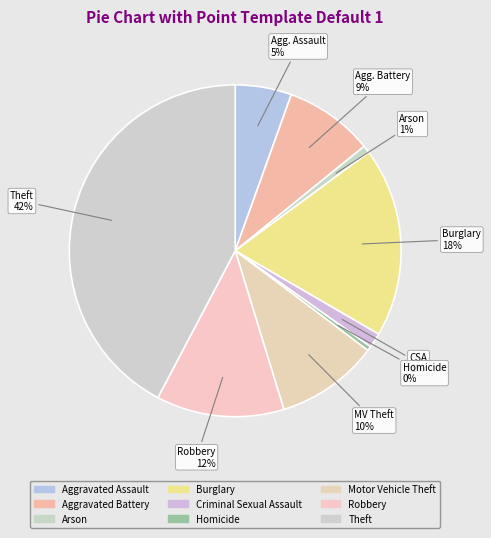

To the nearest percent, what is the combined percentage of Homicide and Burglary?

19%